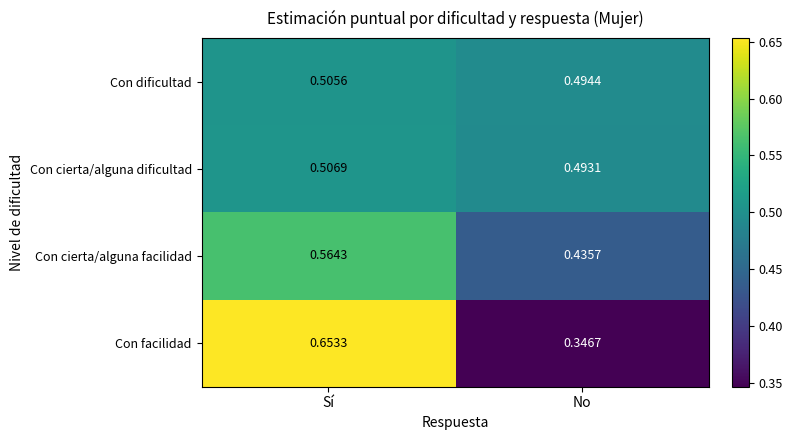

What is the spread (max minus min) of values at No?

0.1